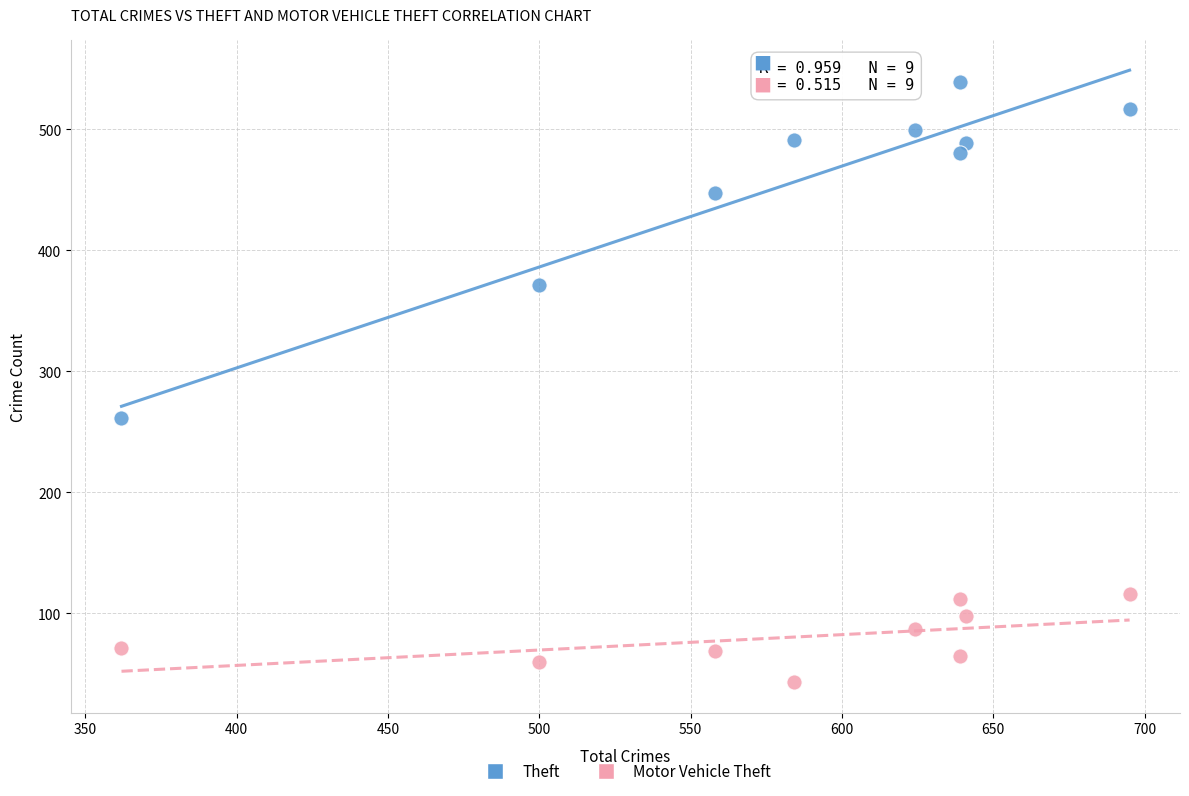

Which series reaches the minimum Y coordinate?

Motor Vehicle Theft